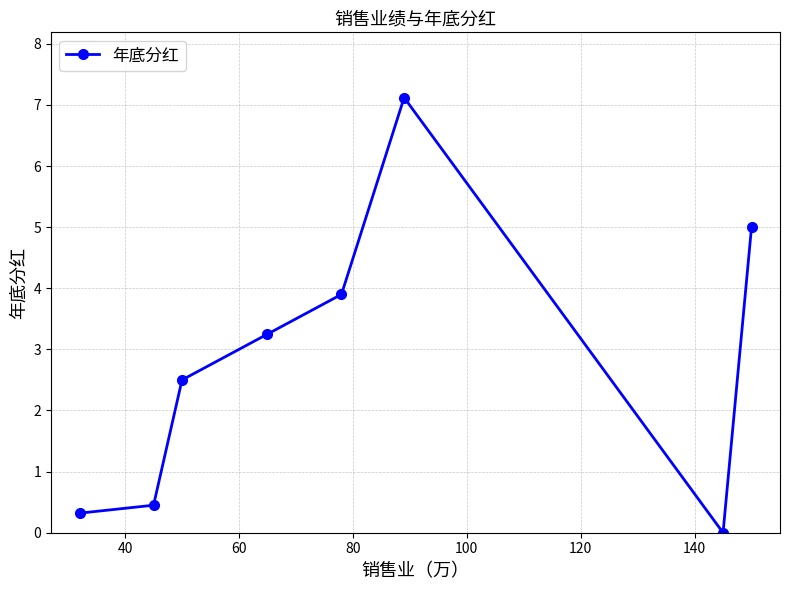

True or false: there are more than 2 points higher than both neighbors.

False